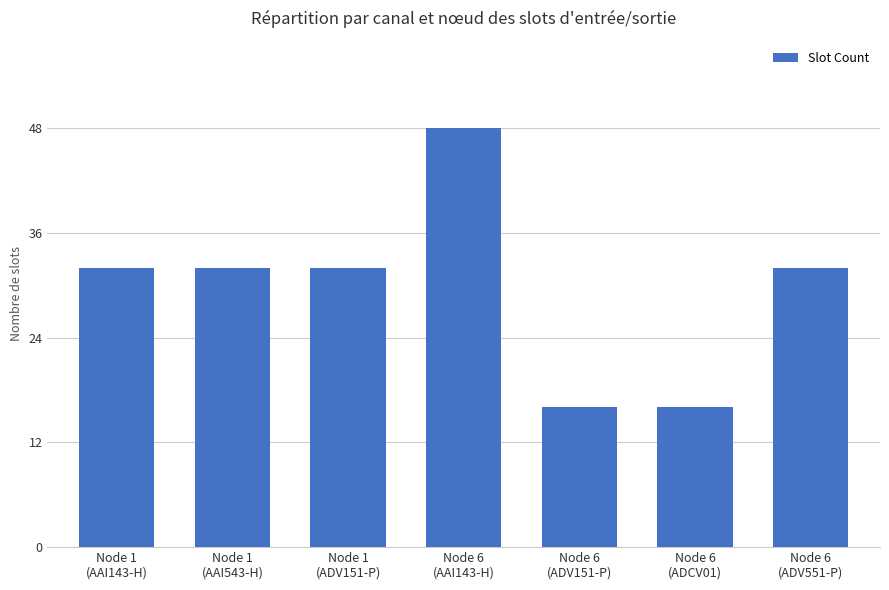

True or false: the data shows 48 at Node 6
(AAI143-H).

True